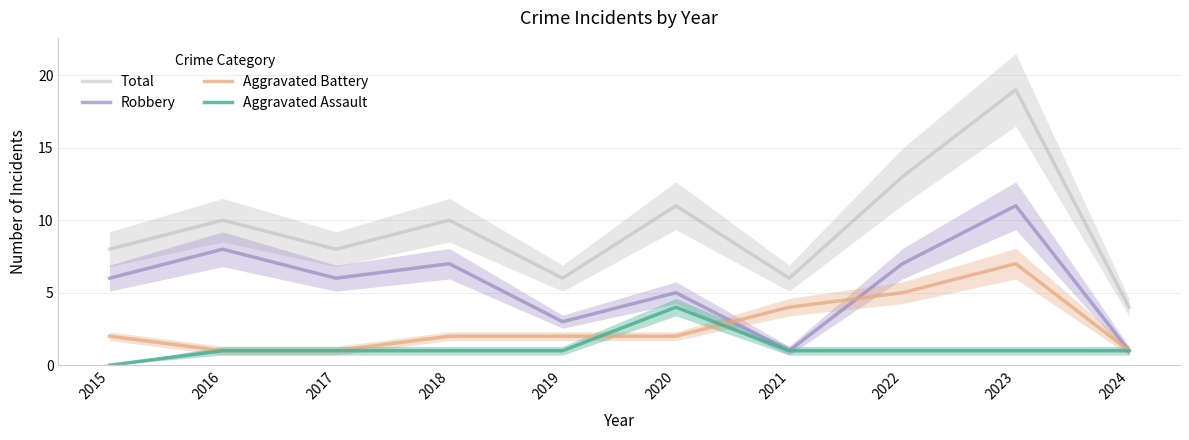

What is the greatest value displayed?

19